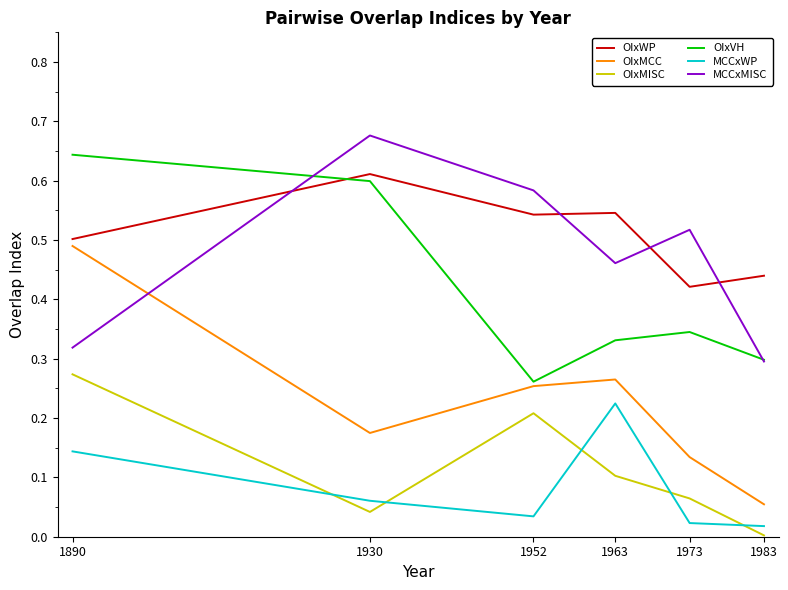

Which series ends up on top after the final intersection of OIxMCC and MCCxMISC?

MCCxMISC